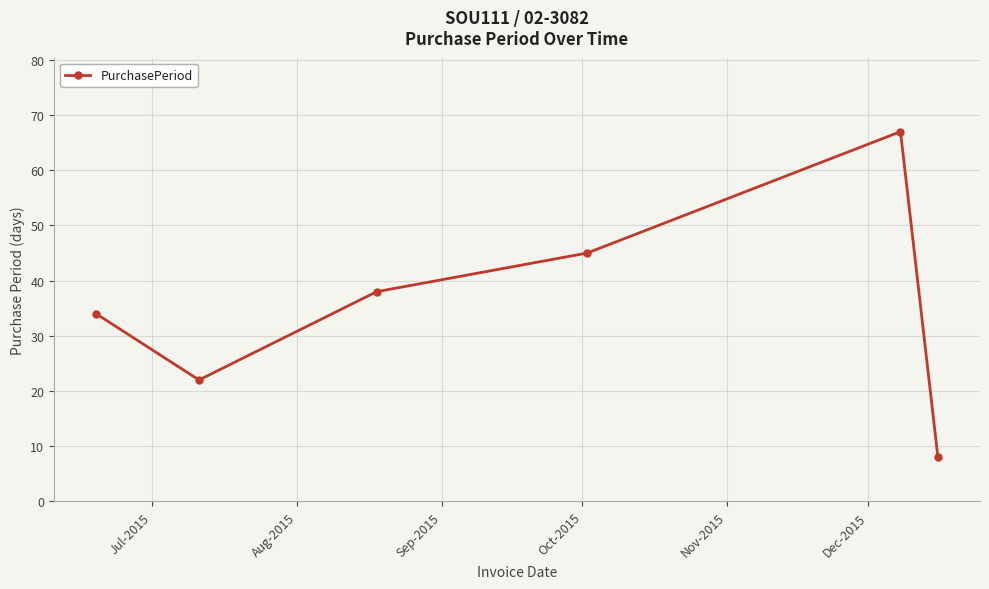

What is the value of the 6th point from the left?

8